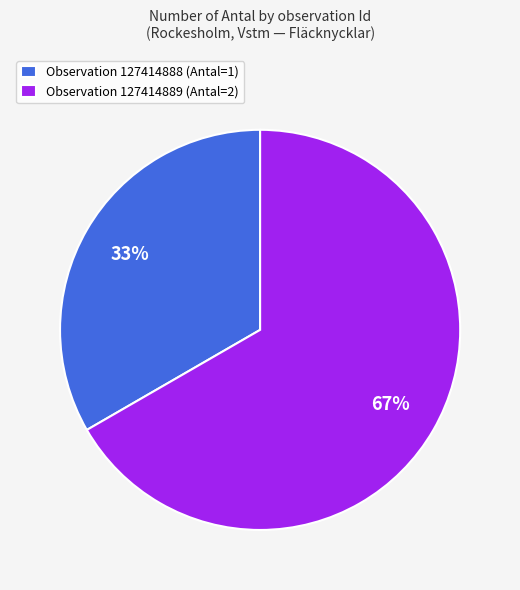

True or false: Observation 127414889 (Antal=2) accounts for 67% of the total.

True